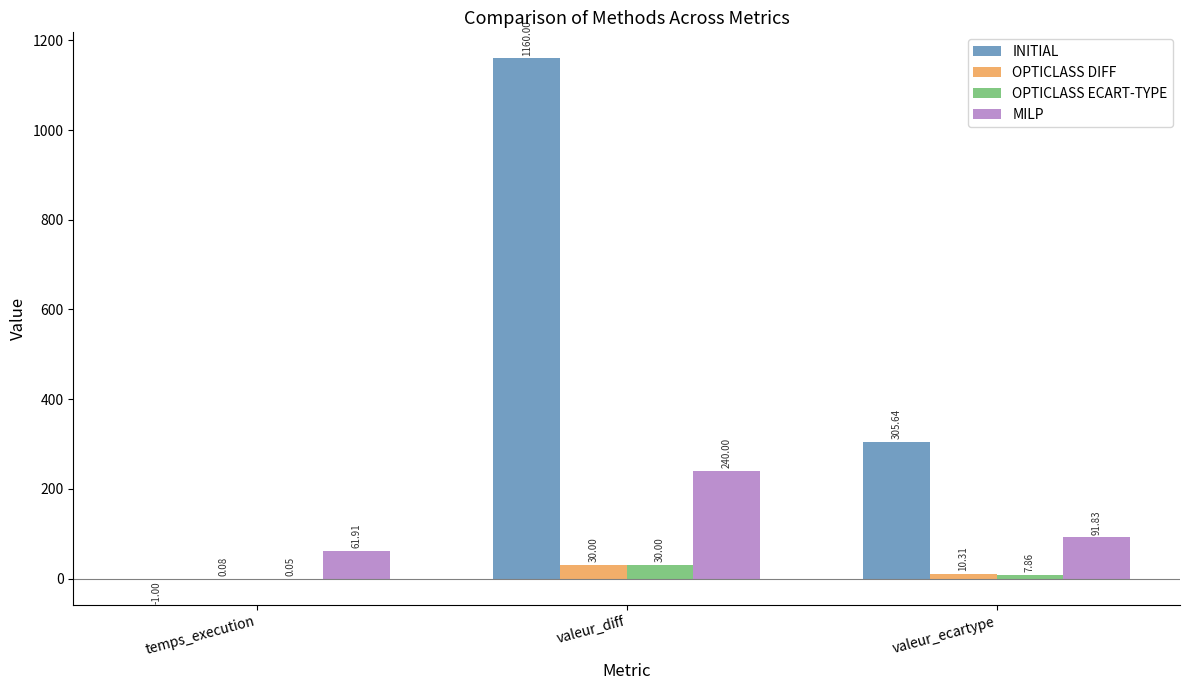

Which series has the largest range (max minus min)?

INITIAL